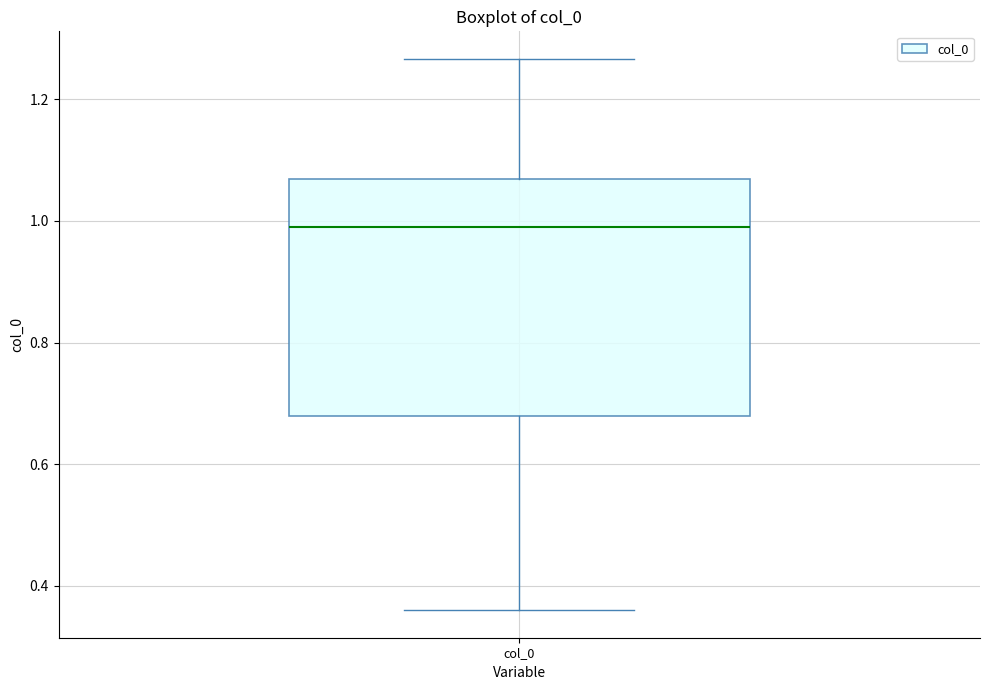

Where does the lower whisker of the box for col_0 end on the y-axis? The values are not printed on the chart, so give them approximately, as read against the axis.

0.36